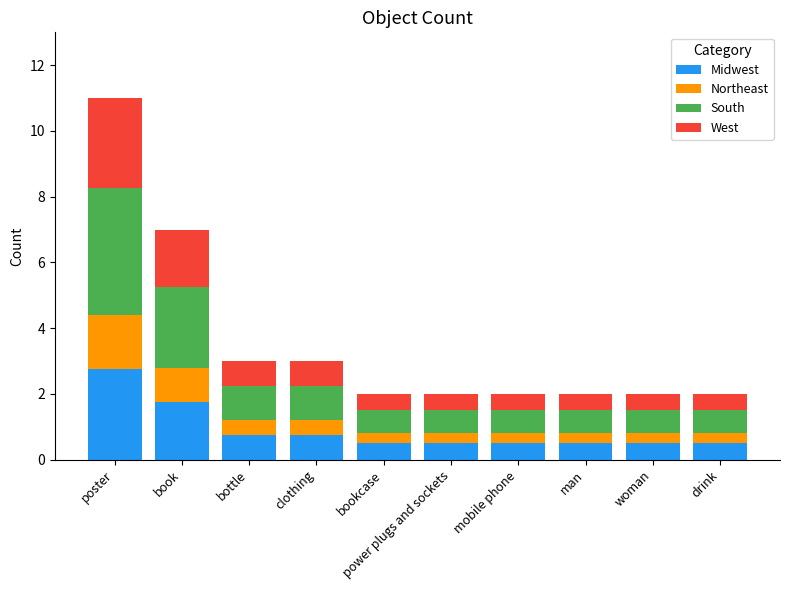

What is the sum of the Midwest values at man and bookcase?

1.0